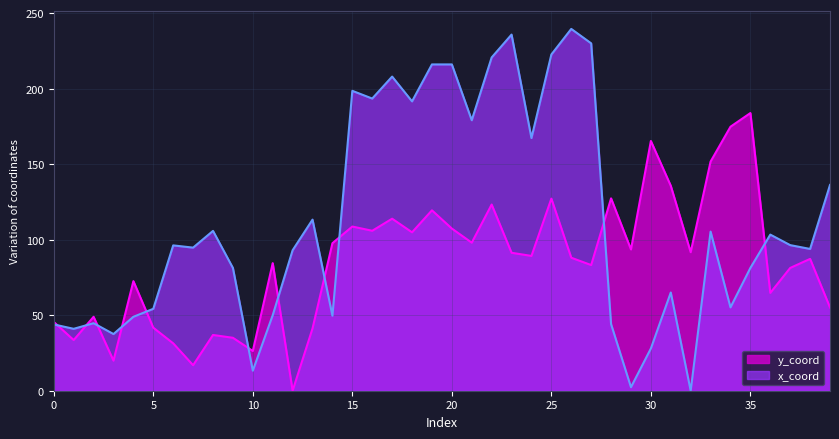

Rank the series at 31 from highest to lowest value.

y_coord, x_coord